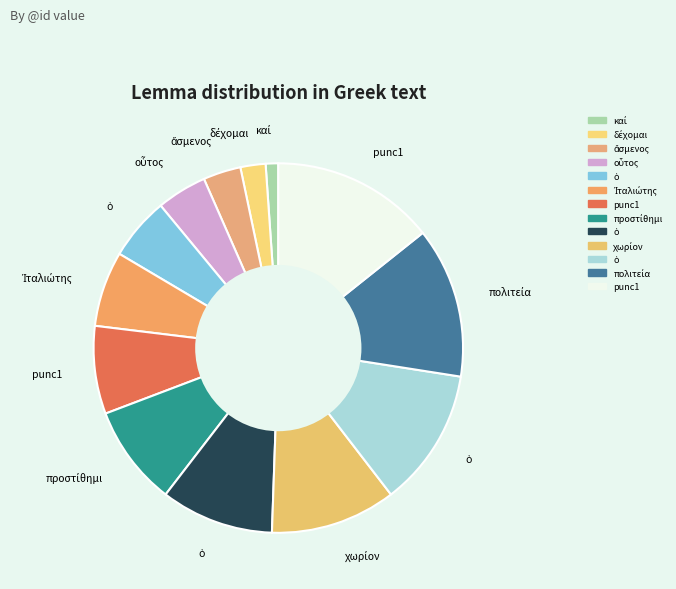

Which category has the biggest portion of the pie?

punc1